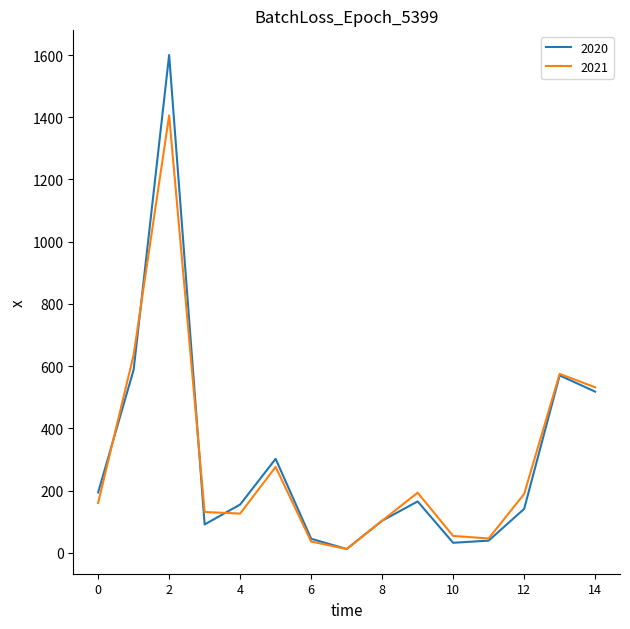

Which series has the widest spread of values?

2020